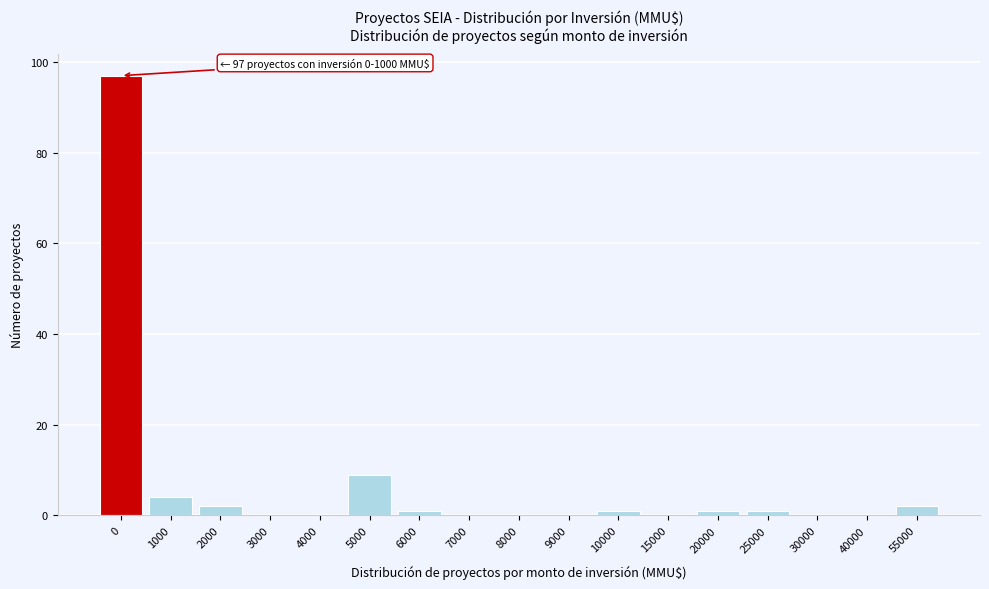

Reading right to left, extract all data points from this chart.

55000=2	40000=0	30000=0	25000=1	20000=1	15000=0	10000=1	9000=0	8000=0	7000=0	6000=1	5000=9	4000=0	3000=0	2000=2	1000=4	0=97